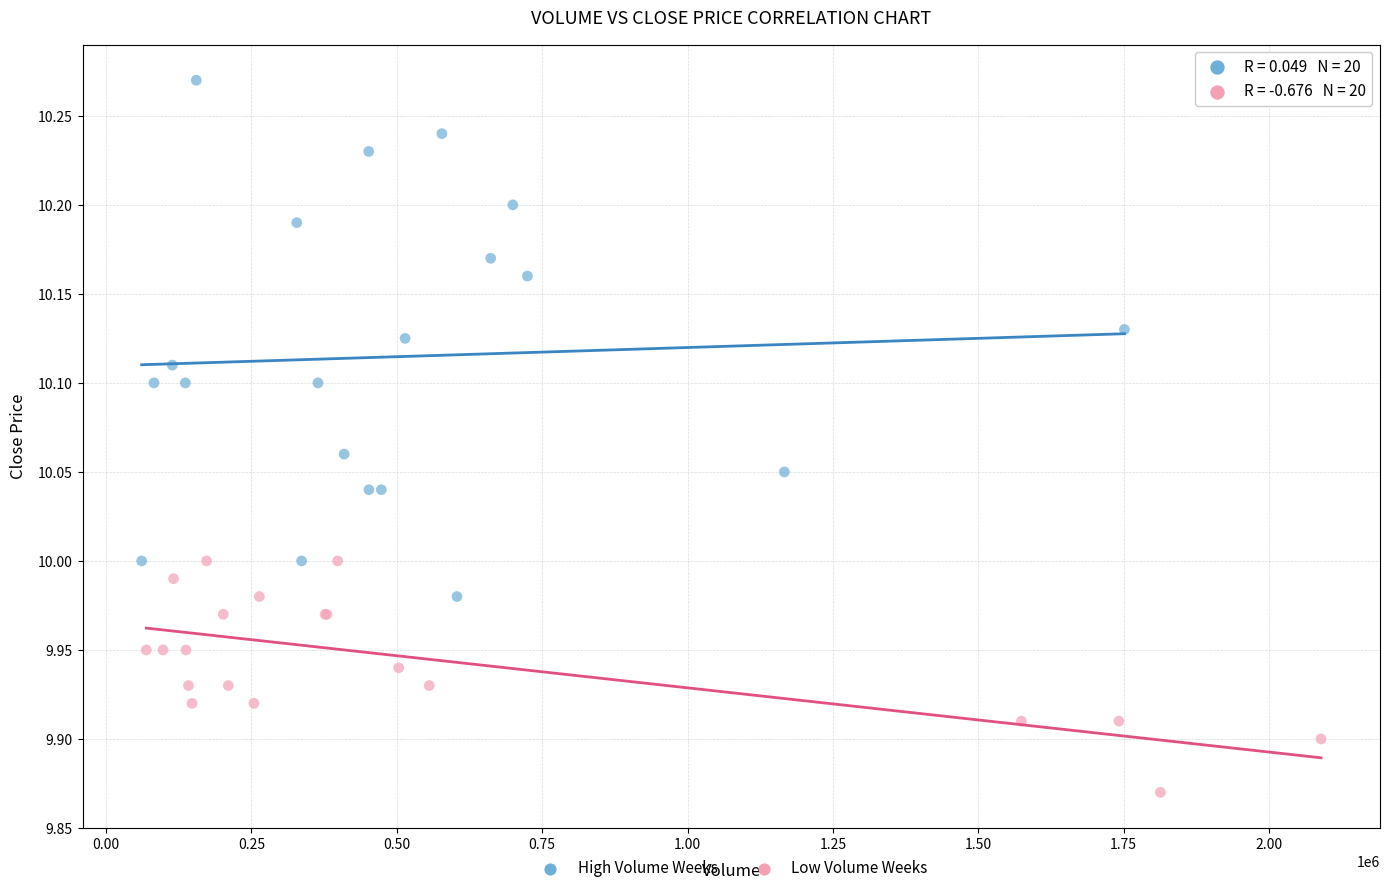

What are all the series names shown in the legend?

High Volume Weeks, Low Volume Weeks